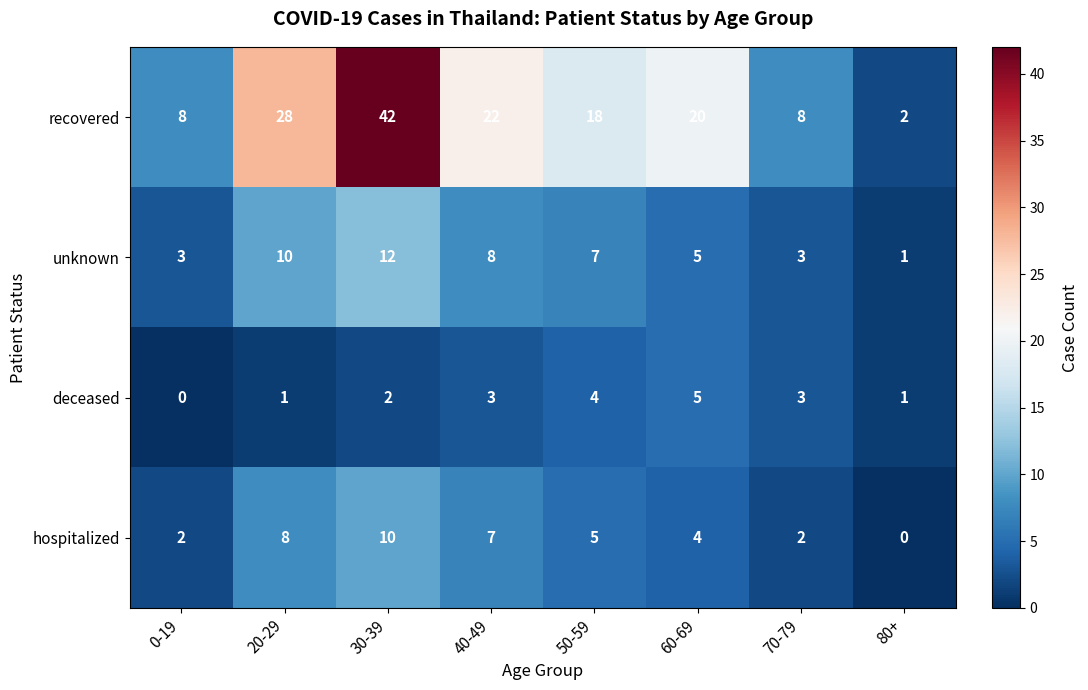

What is the total value across all series at 50-59?

34